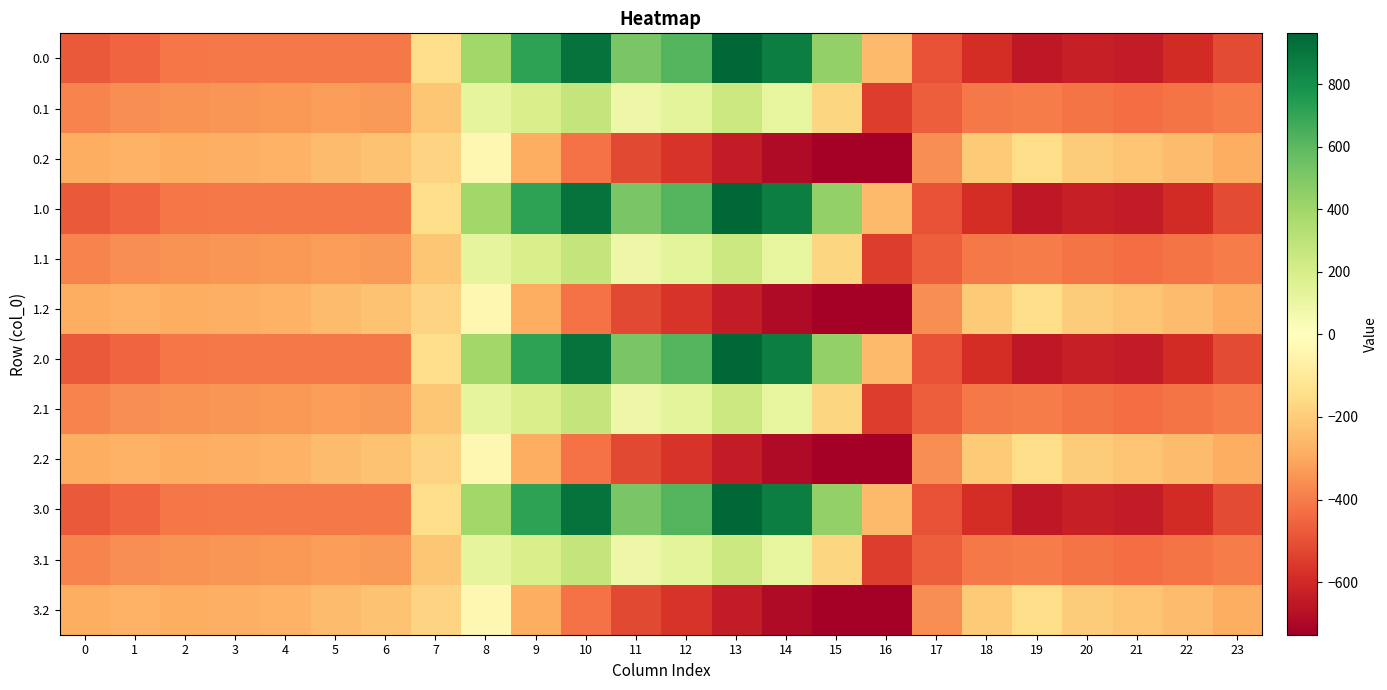

Reading right to left, transcribe all the data shown in this chart.

0.0: 23=-511.3	22=-592.3	21=-638.4	20=-629.9	19=-649.2	18=-586.7	17=-494.8	16=-250.9	15=443.0	14=870.3	13=962.7	12=619.4	11=516.0	10=916.2	9=716.9	8=395.3	7=-150.1	6=-408.0	5=-403.8	4=-404.9	3=-404.4	2=-410.3	1=-449.5	0=-482.0
0.1: 23=-399.4	22=-419.9	21=-432.4	20=-414.5	19=-400.2	18=-405.4	17=-466.6	16=-547.3	15=-173.1	14=113.7	13=241.5	12=134.6	11=87.0	10=274.1	9=191.1	8=125.2	7=-217.1	6=-332.2	5=-325.7	4=-339.6	3=-342.7	2=-347.9	1=-361.1	0=-384.6
0.2: 23=-287.5	22=-247.4	21=-226.4	20=-199.2	19=-151.0	18=-210.0	17=-362.4	16=-726.6	15=-725.8	14=-687.4	13=-640.4	12=-571.2	11=-520.6	10=-423.5	9=-288.5	8=-35.3	7=-176.6	6=-228.8	5=-245.0	4=-274.4	3=-281.0	2=-285.5	1=-272.7	0=-287.1
1.0: 23=-511.3	22=-592.3	21=-638.4	20=-629.9	19=-649.2	18=-586.7	17=-494.8	16=-250.9	15=443.0	14=870.3	13=962.7	12=619.4	11=516.0	10=916.2	9=716.9	8=395.3	7=-150.1	6=-408.0	5=-403.8	4=-404.9	3=-404.4	2=-410.3	1=-449.5	0=-482.0
1.1: 23=-399.4	22=-419.9	21=-432.4	20=-414.5	19=-400.2	18=-405.4	17=-466.6	16=-547.3	15=-173.1	14=113.7	13=241.5	12=134.6	11=87.0	10=274.1	9=191.1	8=125.2	7=-217.1	6=-332.2	5=-325.7	4=-339.6	3=-342.7	2=-347.9	1=-361.1	0=-384.6
1.2: 23=-287.5	22=-247.4	21=-226.4	20=-199.2	19=-151.0	18=-210.0	17=-362.4	16=-726.6	15=-725.8	14=-687.4	13=-640.4	12=-571.2	11=-520.6	10=-423.5	9=-288.5	8=-35.3	7=-176.6	6=-228.8	5=-245.0	4=-274.4	3=-281.0	2=-285.5	1=-272.7	0=-287.1
2.0: 23=-511.3	22=-592.3	21=-638.4	20=-629.9	19=-649.2	18=-586.7	17=-494.8	16=-250.9	15=443.0	14=870.3	13=962.7	12=619.4	11=516.0	10=916.2	9=716.9	8=395.3	7=-150.1	6=-408.0	5=-403.8	4=-404.9	3=-404.4	2=-410.3	1=-449.5	0=-482.0
2.1: 23=-399.4	22=-419.9	21=-432.4	20=-414.5	19=-400.2	18=-405.4	17=-466.6	16=-547.3	15=-173.1	14=113.7	13=241.5	12=134.6	11=87.0	10=274.1	9=191.1	8=125.2	7=-217.1	6=-332.2	5=-325.7	4=-339.6	3=-342.7	2=-347.9	1=-361.1	0=-384.6
2.2: 23=-287.5	22=-247.4	21=-226.4	20=-199.2	19=-151.0	18=-210.0	17=-362.4	16=-726.6	15=-725.8	14=-687.4	13=-640.4	12=-571.2	11=-520.6	10=-423.5	9=-288.5	8=-35.3	7=-176.6	6=-228.8	5=-245.0	4=-274.4	3=-281.0	2=-285.5	1=-272.7	0=-287.1
3.0: 23=-511.3	22=-592.3	21=-638.4	20=-629.9	19=-649.2	18=-586.7	17=-494.8	16=-250.9	15=443.0	14=870.3	13=962.7	12=619.4	11=516.0	10=916.2	9=716.9	8=395.3	7=-150.1	6=-408.0	5=-403.8	4=-404.9	3=-404.4	2=-410.3	1=-449.5	0=-482.0
3.1: 23=-399.4	22=-419.9	21=-432.4	20=-414.5	19=-400.2	18=-405.4	17=-466.6	16=-547.3	15=-173.1	14=113.7	13=241.5	12=134.6	11=87.0	10=274.1	9=191.1	8=125.2	7=-217.1	6=-332.2	5=-325.7	4=-339.6	3=-342.7	2=-347.9	1=-361.1	0=-384.6
3.2: 23=-287.5	22=-247.4	21=-226.4	20=-199.2	19=-151.0	18=-210.0	17=-362.4	16=-726.6	15=-725.8	14=-687.4	13=-640.4	12=-571.2	11=-520.6	10=-423.5	9=-288.5	8=-35.3	7=-176.6	6=-228.8	5=-245.0	4=-274.4	3=-281.0	2=-285.5	1=-272.7	0=-287.1